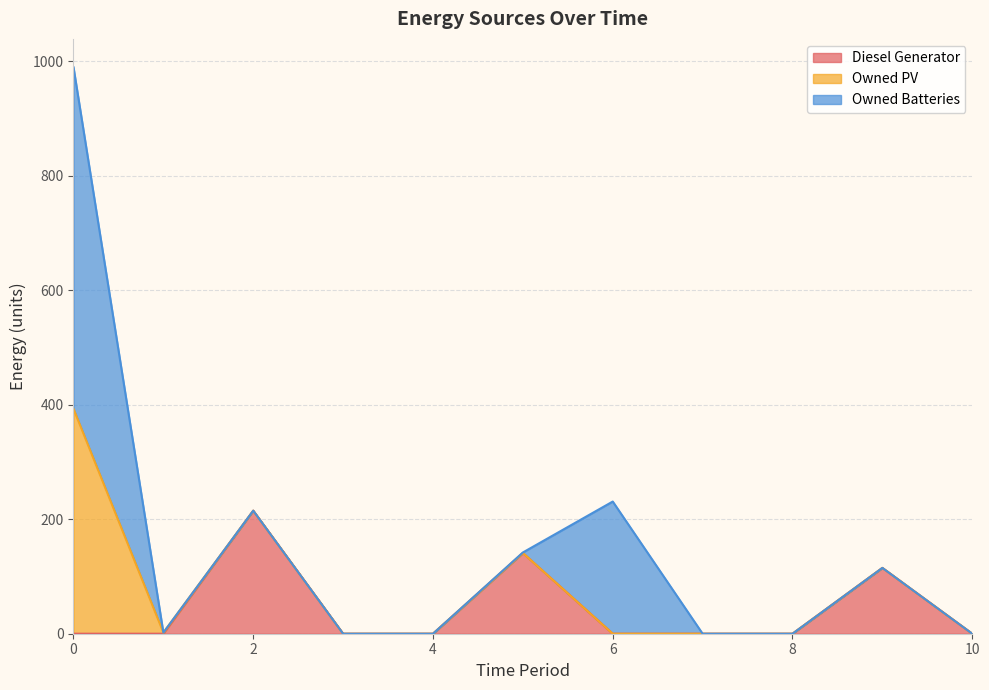

How many lines are shown in the chart?

3